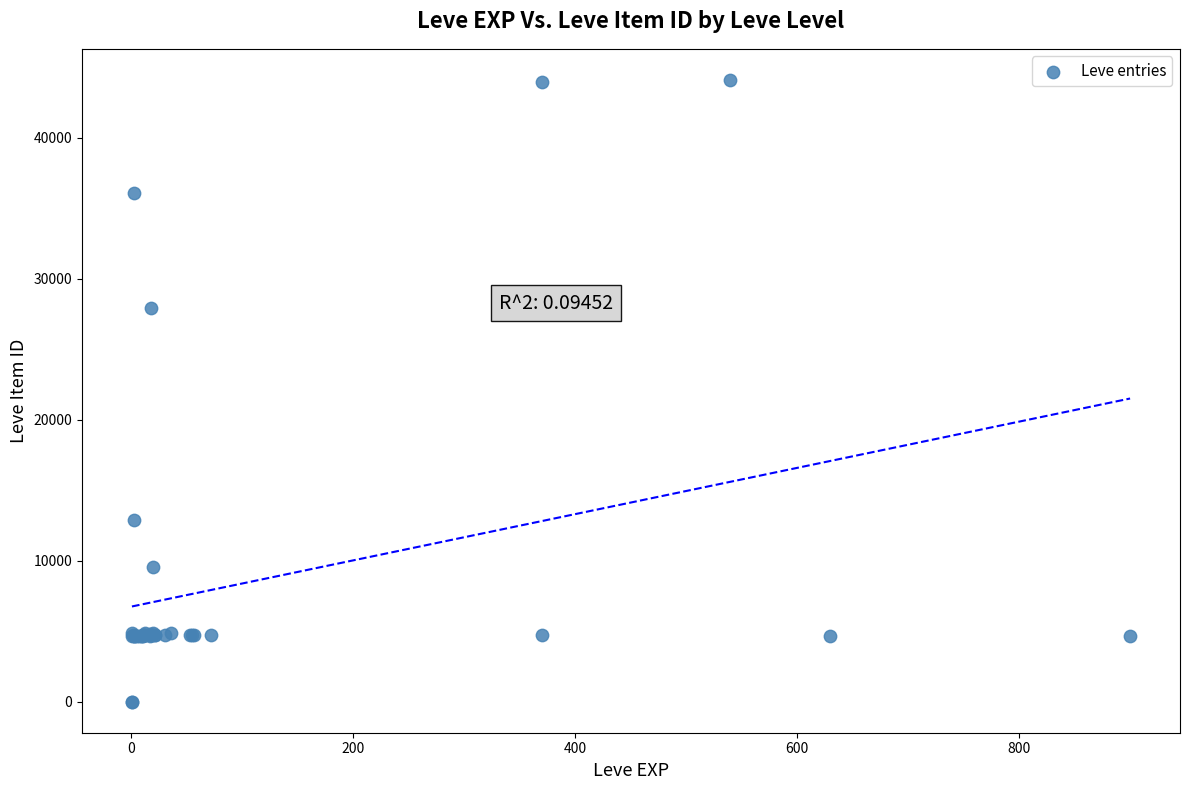

What Y value in the scatter plot is closest to 22048?

27884